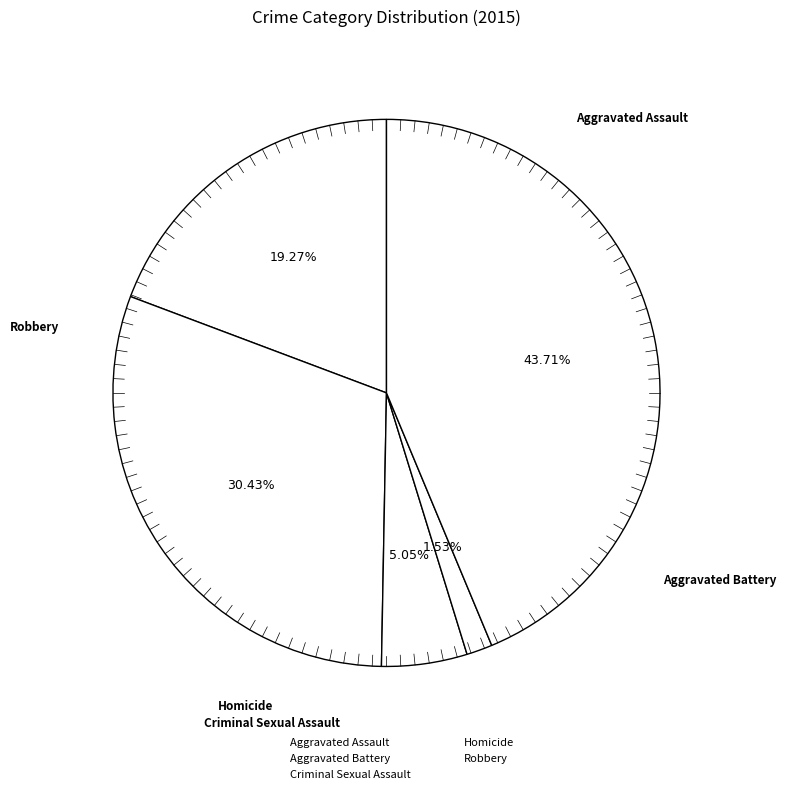

Which category has the smallest portion of the pie?

Homicide